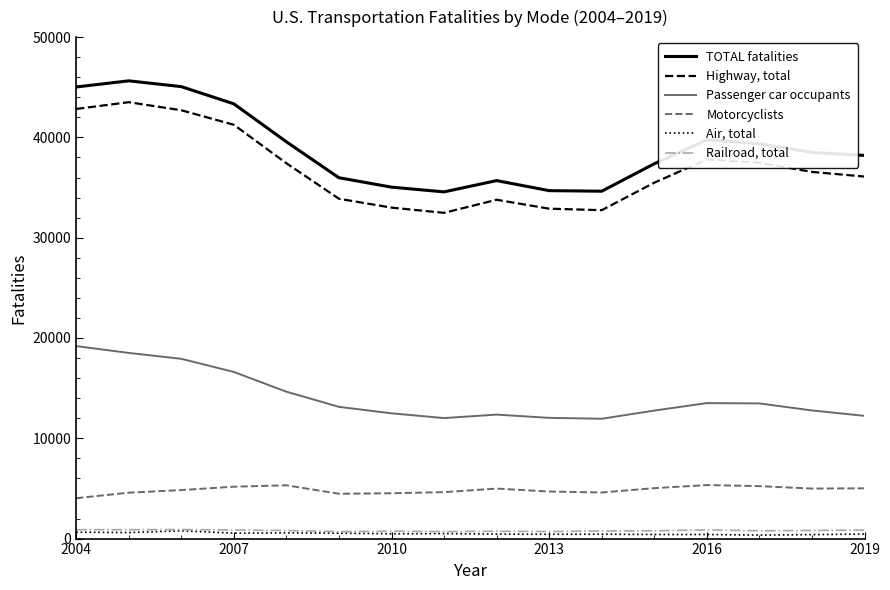

What is the difference between the maximum and minimum values in the TOTAL fatalities series?

11072